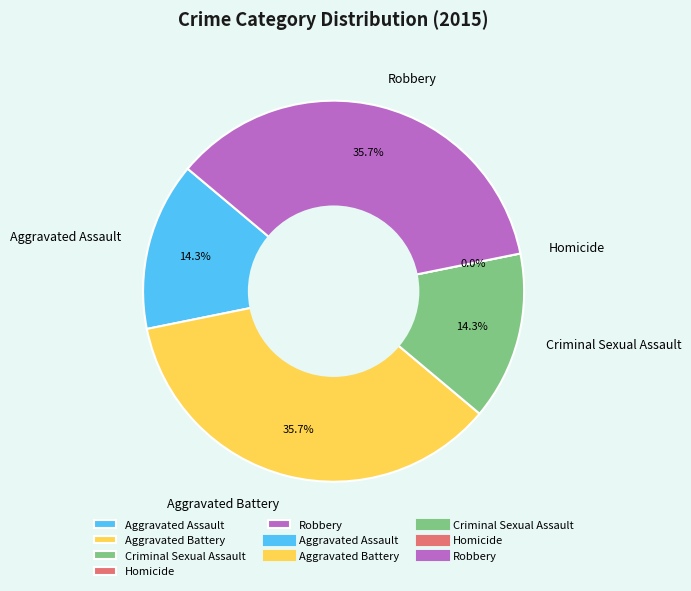

Which slice is the largest?

Aggravated Battery